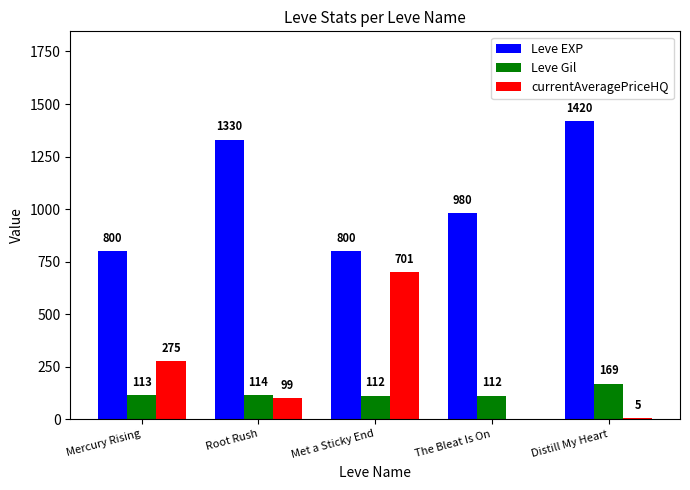

Where is Leve EXP nearest to the value 1110?

The Bleat Is On